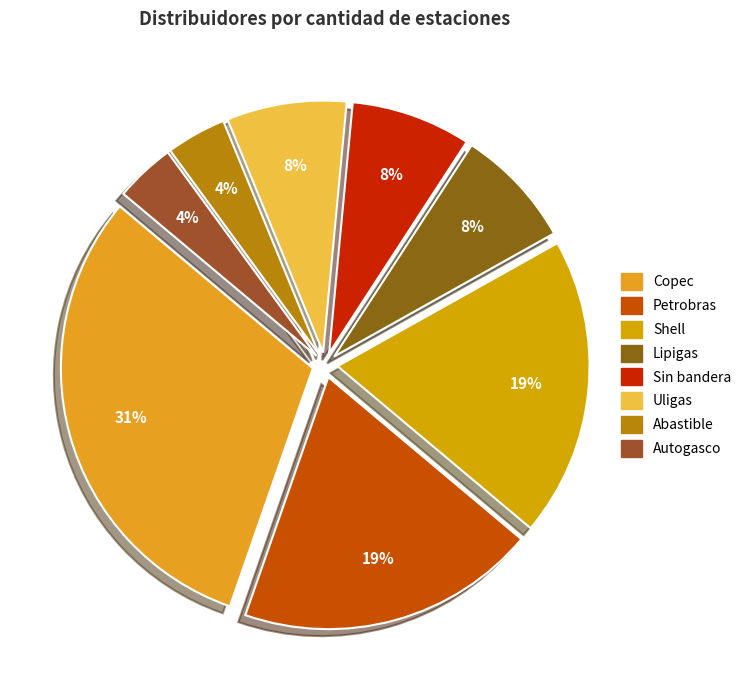

True or false: Sin bandera accounts for 8% of the total.

True